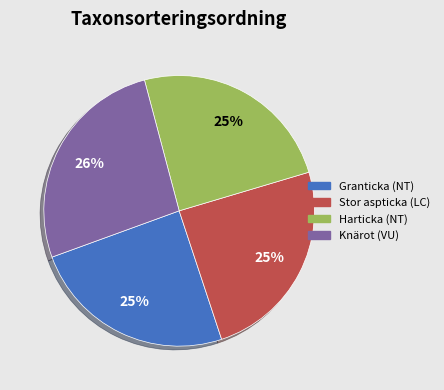

To the nearest percent, what portion does Harticka (NT) represent?

25%